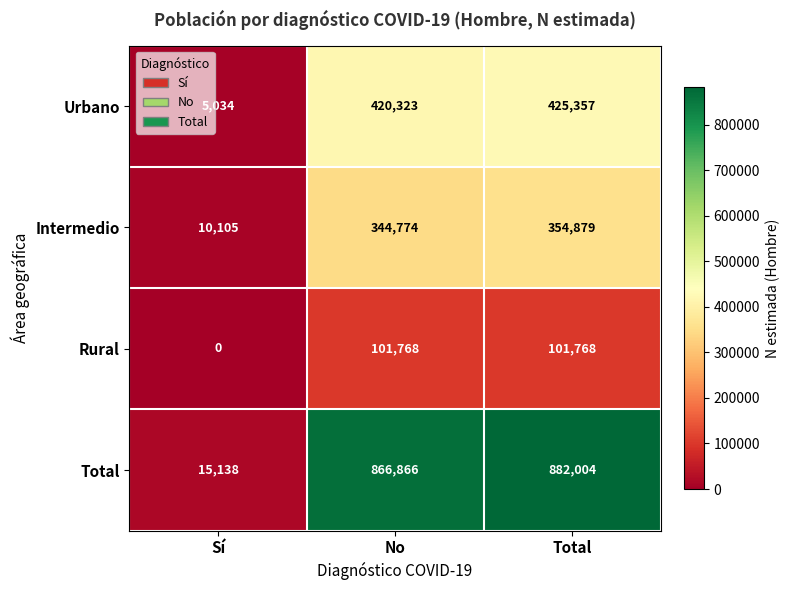

True or false: Intermedio has a value of 344774 at No.

True